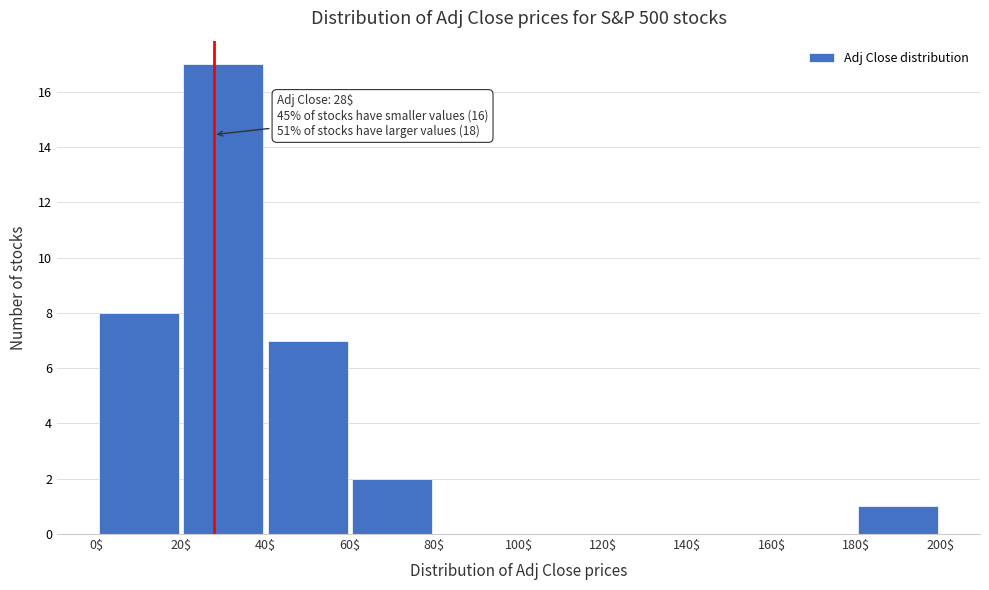

Which range on the x-axis has the tallest bar?

20$ to 40$